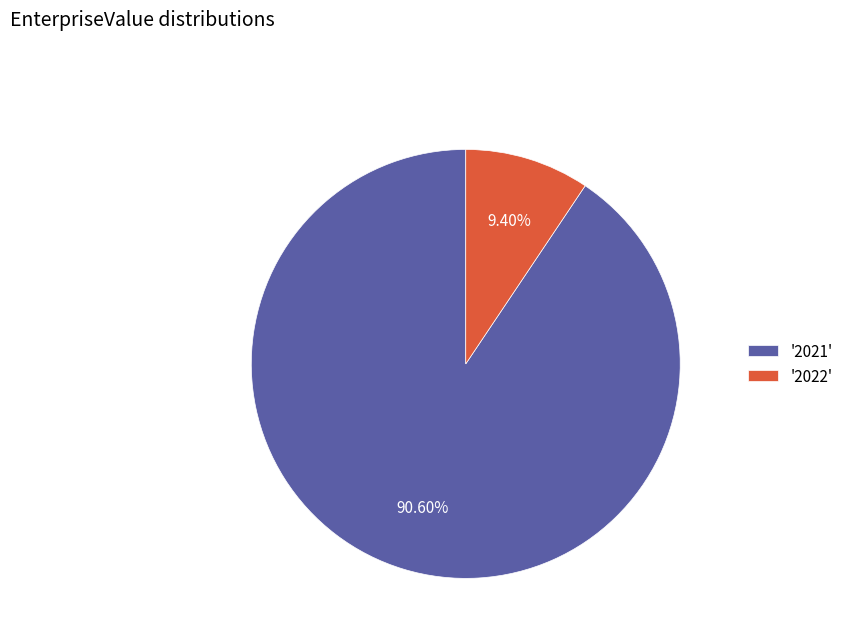

Combined, do '2021' and '2022' account for over 50%?

Yes